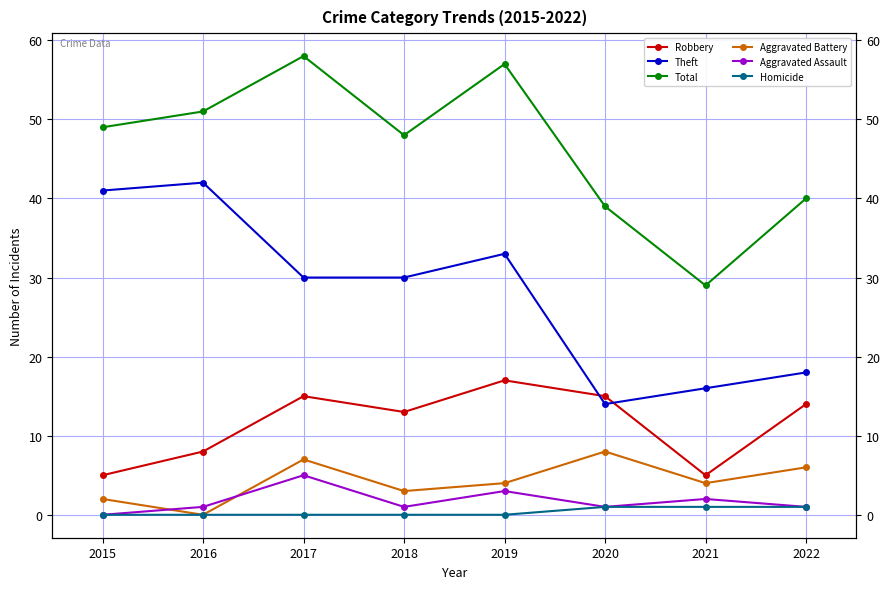

Reading right to left, list all the values displayed in this chart.

Robbery: 14	5	15	17	13	15	8	5
Theft: 18	16	14	33	30	30	42	41
Total: 40	29	39	57	48	58	51	49
Aggravated Battery: 6	4	8	4	3	7	0	2
Aggravated Assault: 1	2	1	3	1	5	1	0
Homicide: 1	1	1	0	0	0	0	0